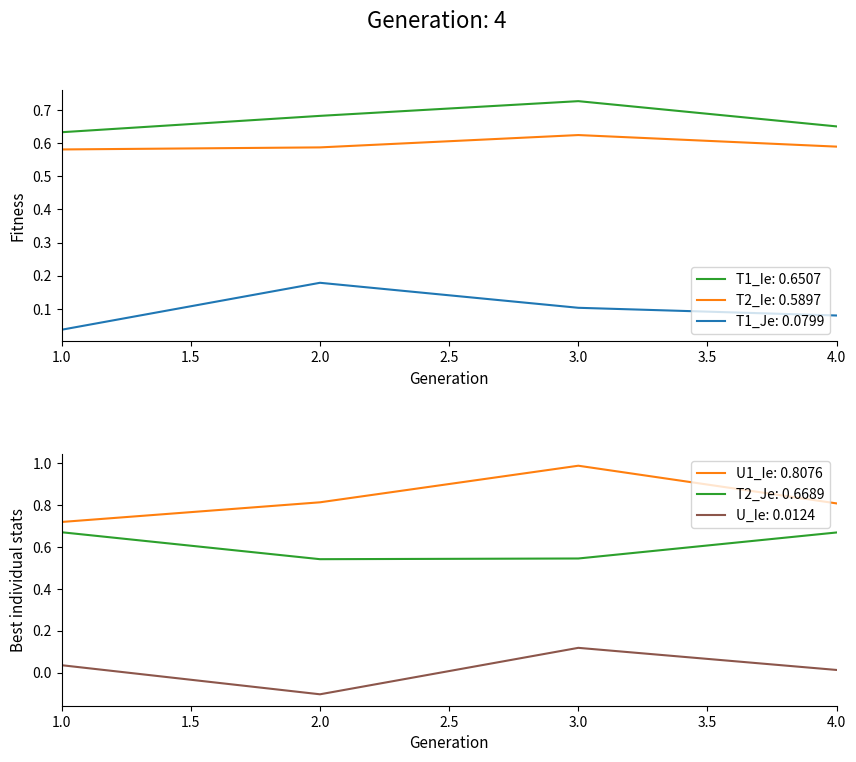

What is the average value of the T2_Je series?

0.6